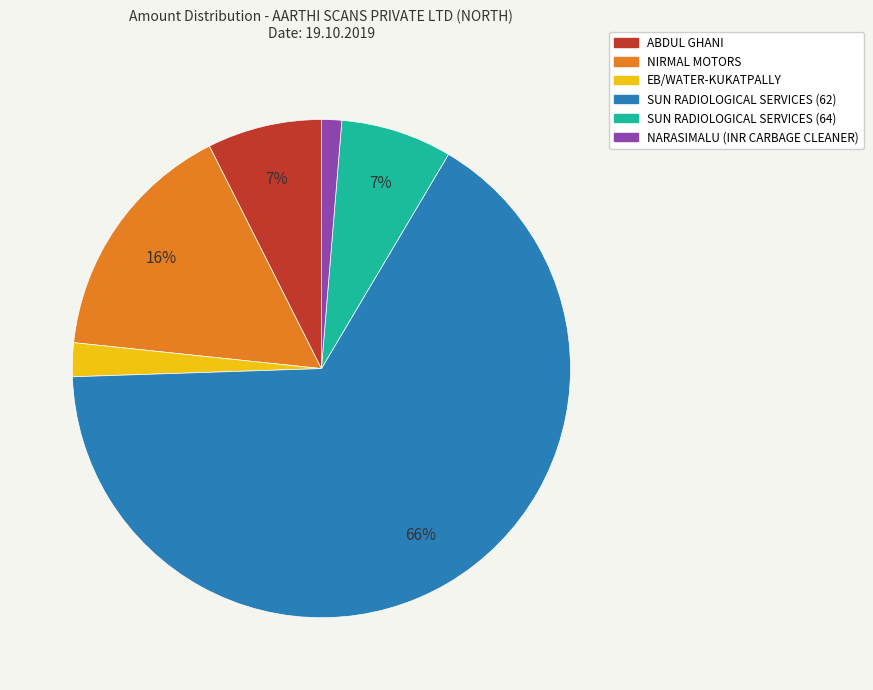

Which has a higher value, EB/WATER-KUKATPALLY or ABDUL GHANI?

ABDUL GHANI